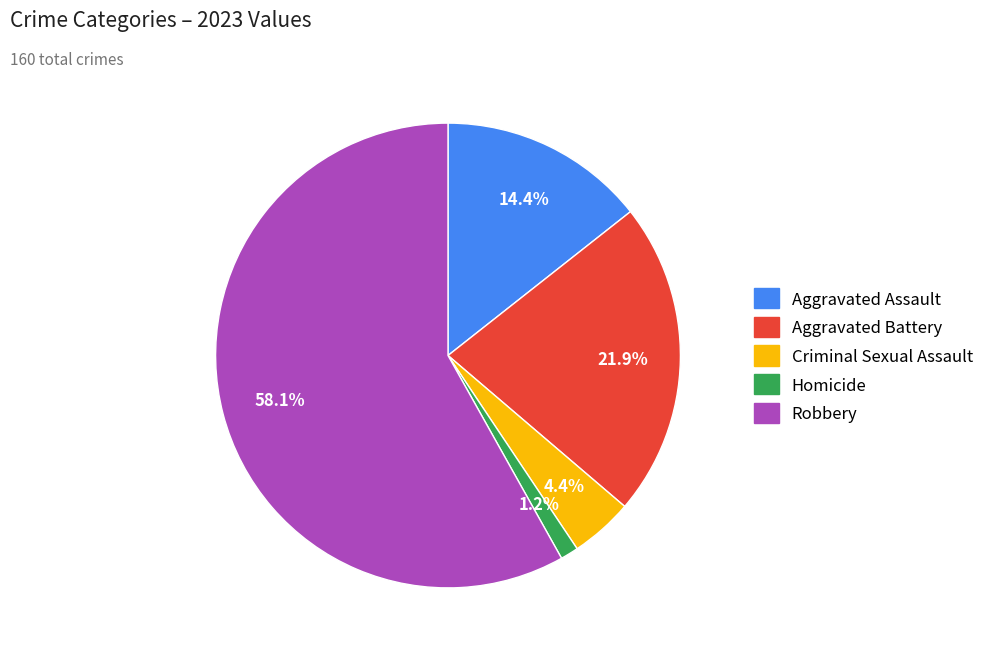

Which slice is the smallest?

Homicide